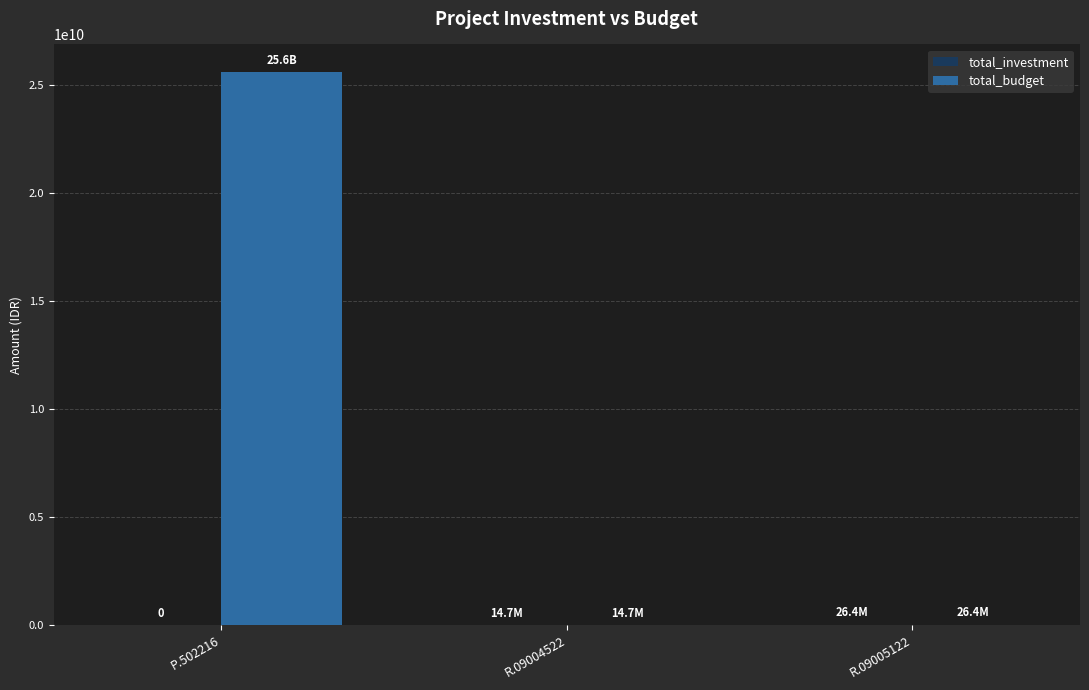

The value of total_budget at P.502216 is 34164691429. True or false?

False